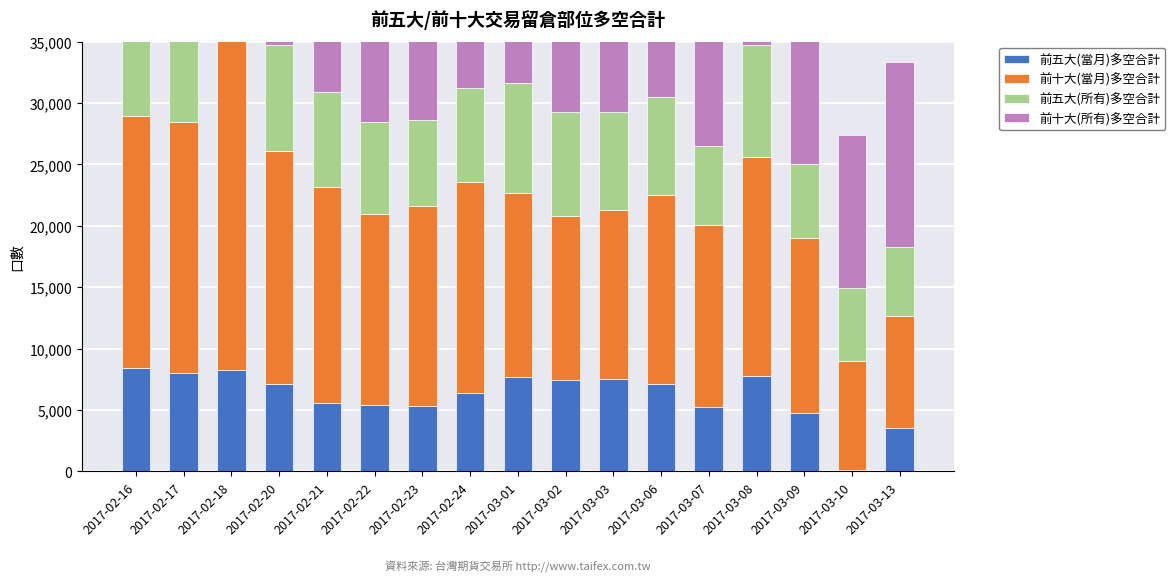

What is the total value across all series at 2017-03-10?

27390